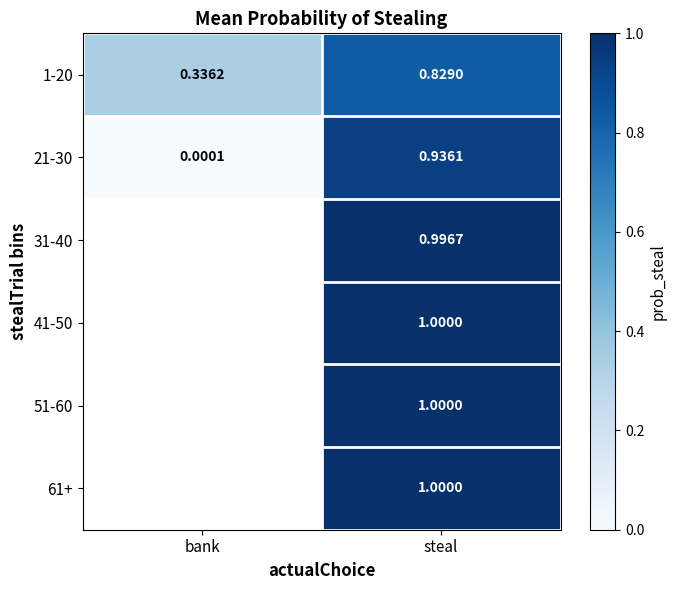

Count the number of data series in this chart.

6